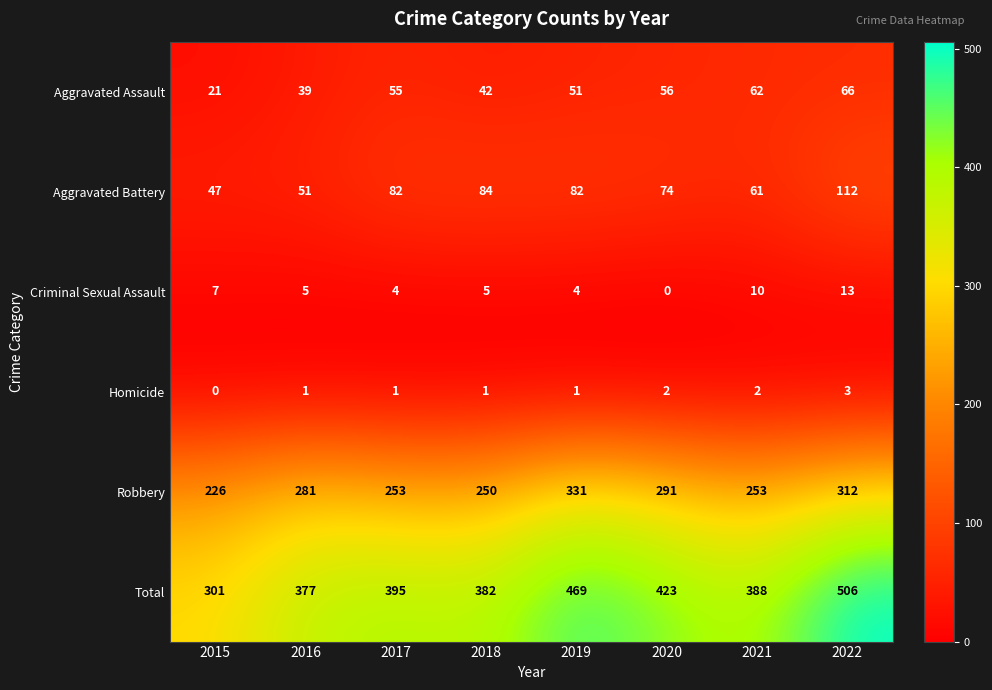

The Aggravated Battery series shows 82 at 2017. True or false?

True